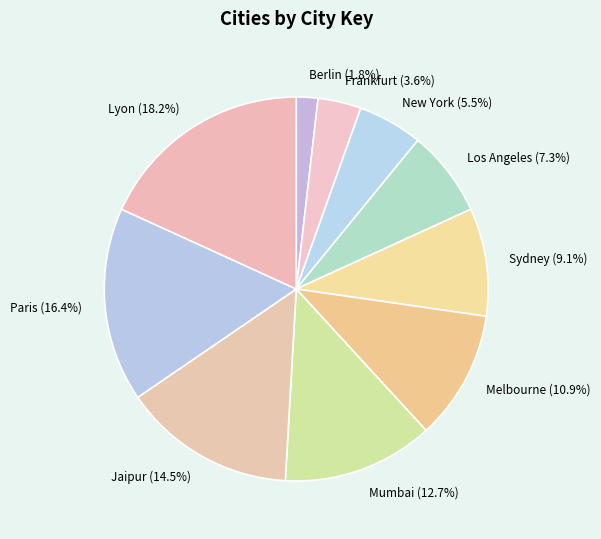

Is it true that Paris is 8% of the pie?

False